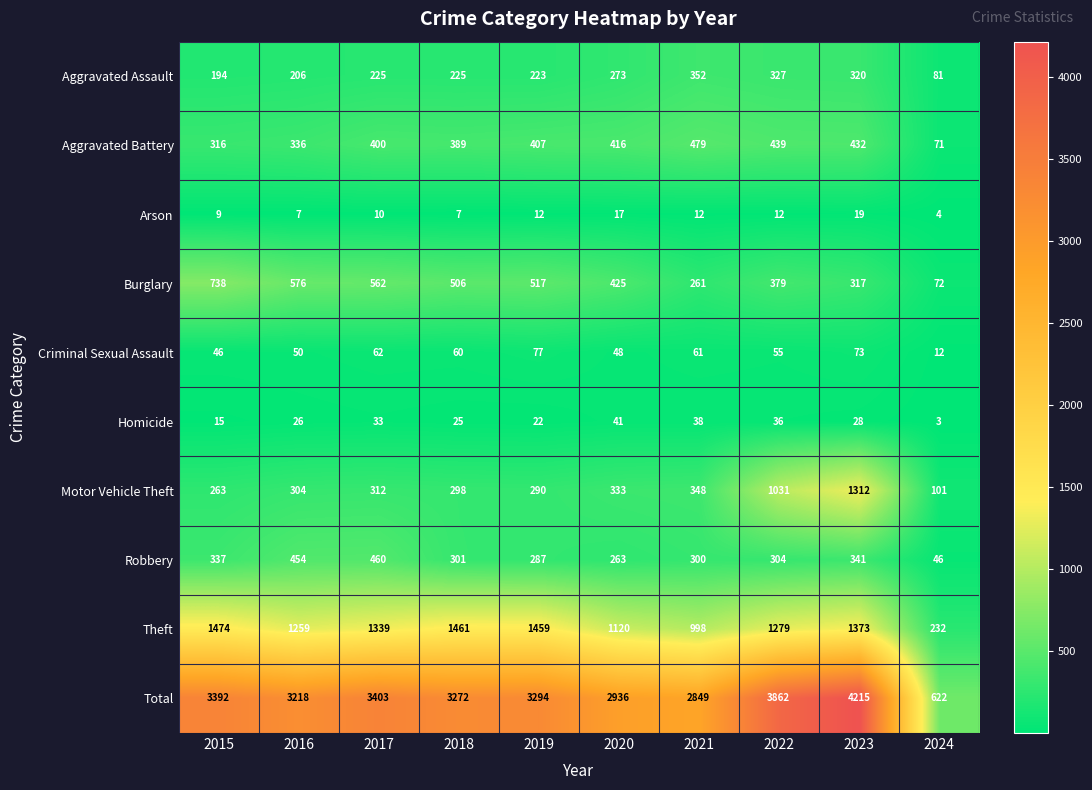

At 2018, list the series in order from smallest to largest.

Arson, Homicide, Criminal Sexual Assault, Aggravated Assault, Motor Vehicle Theft, Robbery, Aggravated Battery, Burglary, Theft, Total